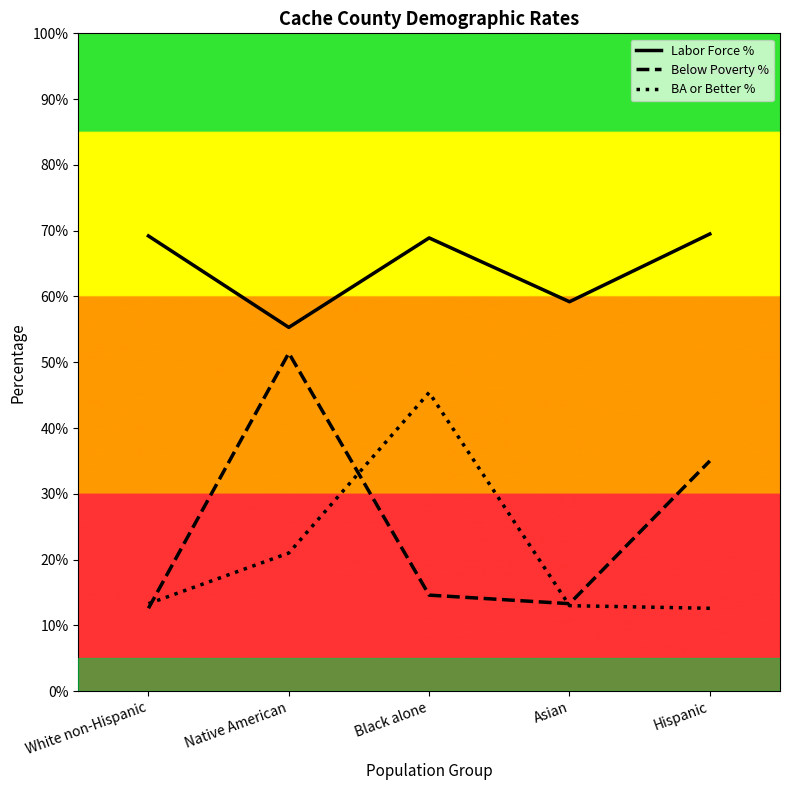

At which label does Below Poverty % first exceed 14?

Native American